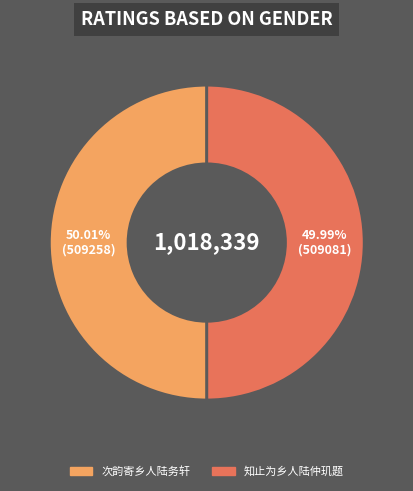

What percentage is the 知止为乡人陆仲玑题 slice, to the nearest percent?

50%